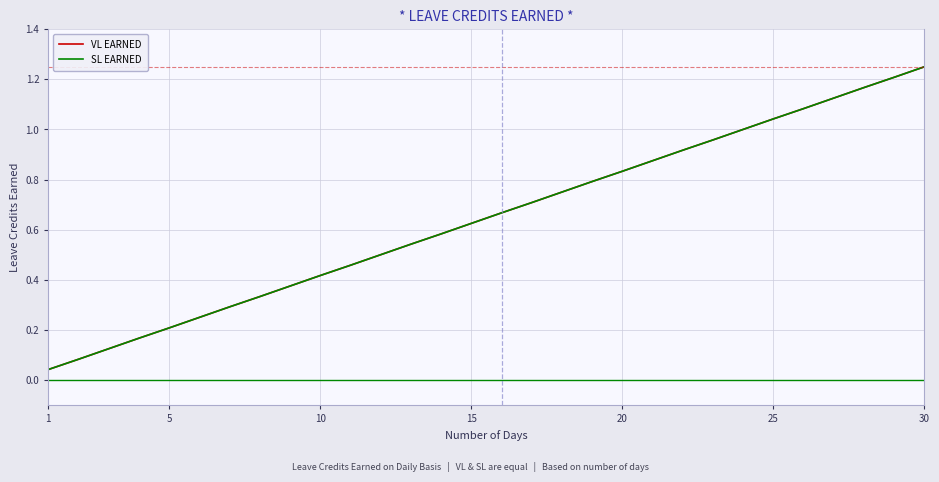

Does the chart display data point markers on the line(s)?

No